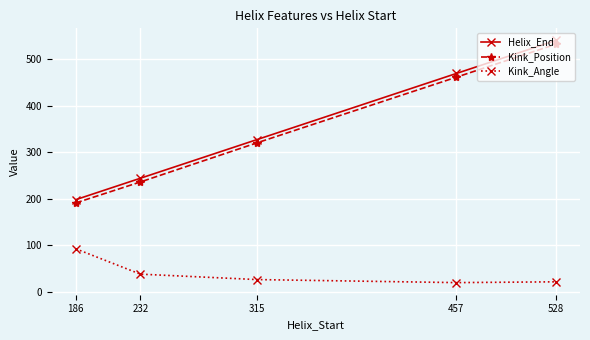

What are all the series names shown in the legend?

Helix_End, Kink_Position, Kink_Angle